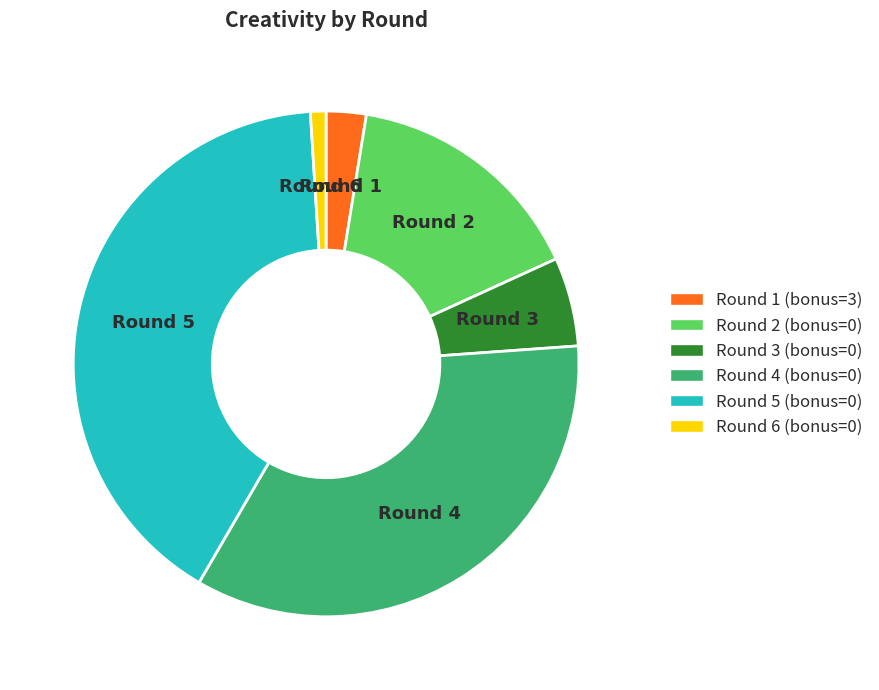

Between Round 4 (bonus=0) and Round 5 (bonus=0), which is larger?

Round 5 (bonus=0)